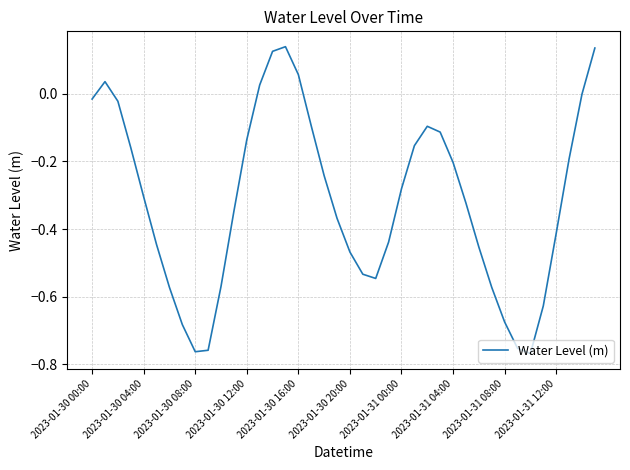

How many lines are shown in the chart?

1